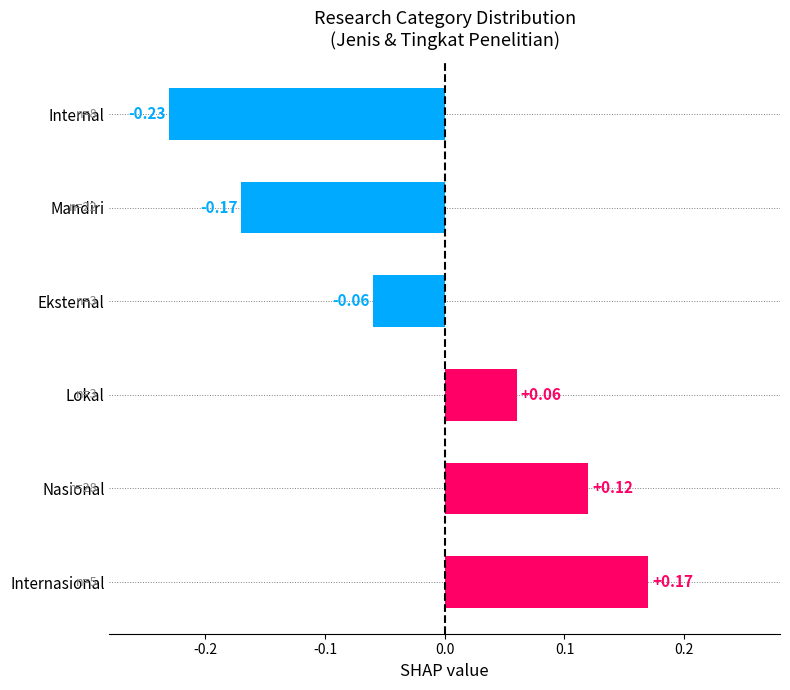

What is the change in value from Lokal to Internal?

-0.3